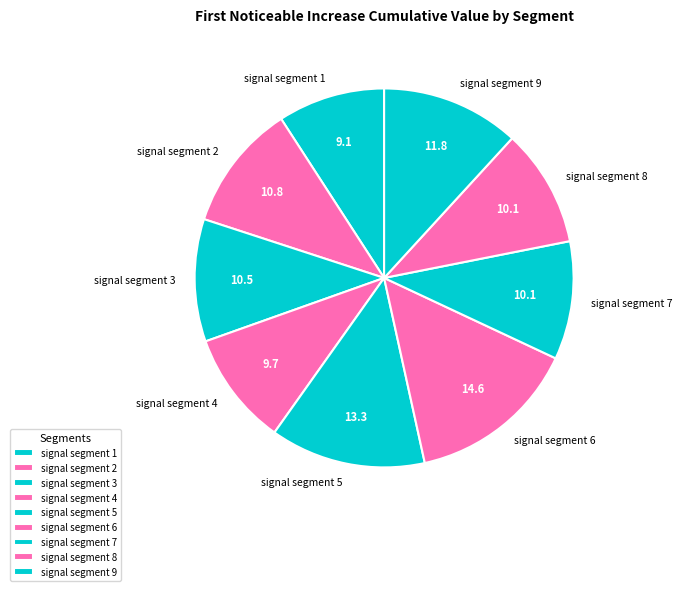

The signal segment 5 slice represents 1% of the pie. True or false?

False